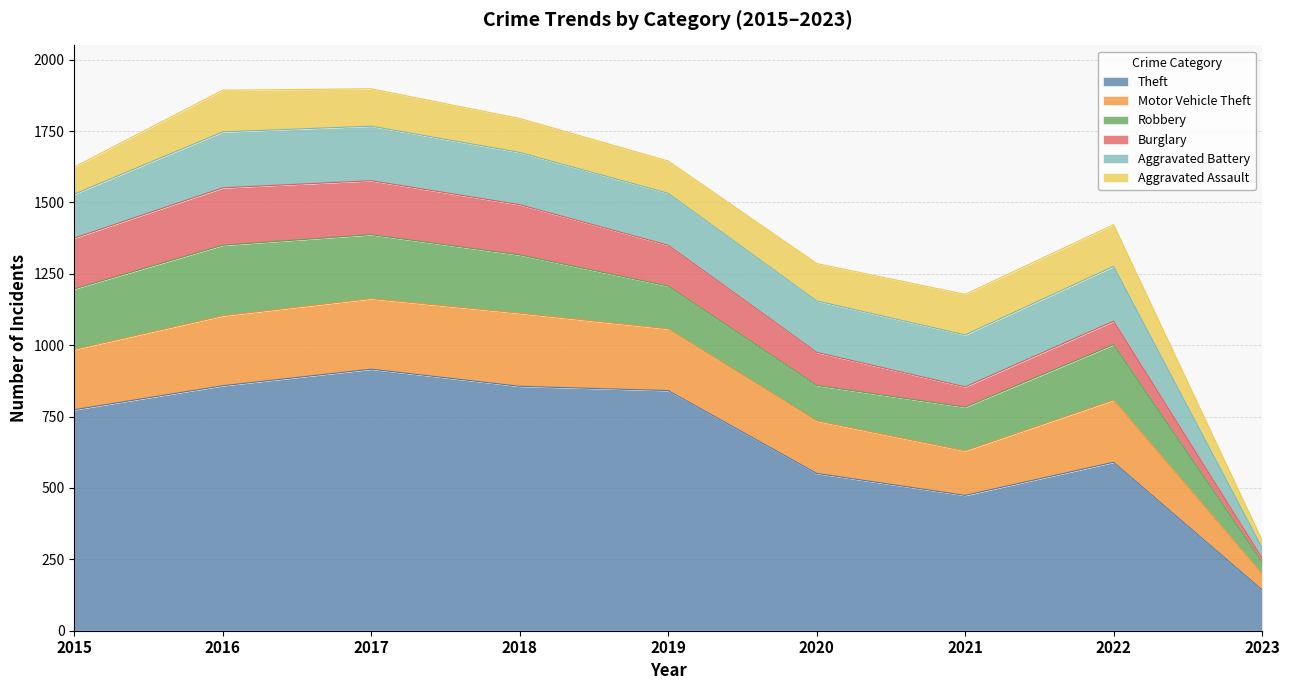

At which category does Robbery reach its first local peak?

2016